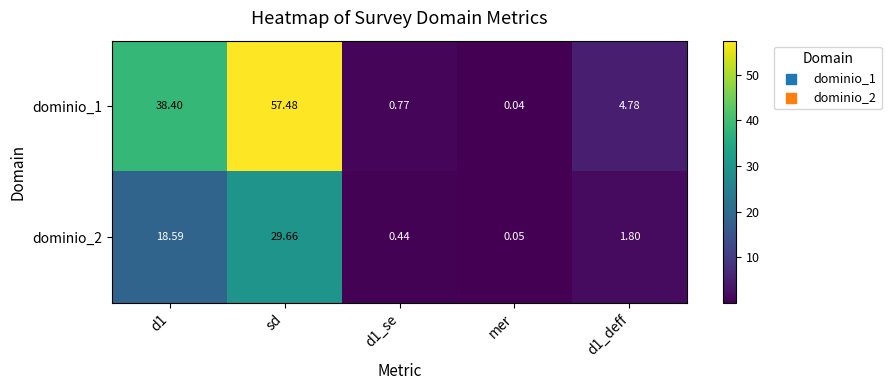

What is the maximum value shown in the chart?

57.5